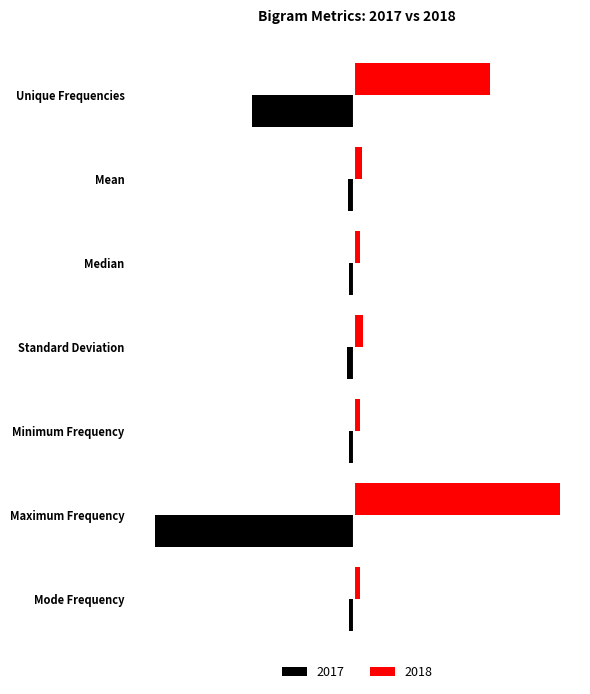

Where is 2017 nearest to the value -19?

Unique Frequencies